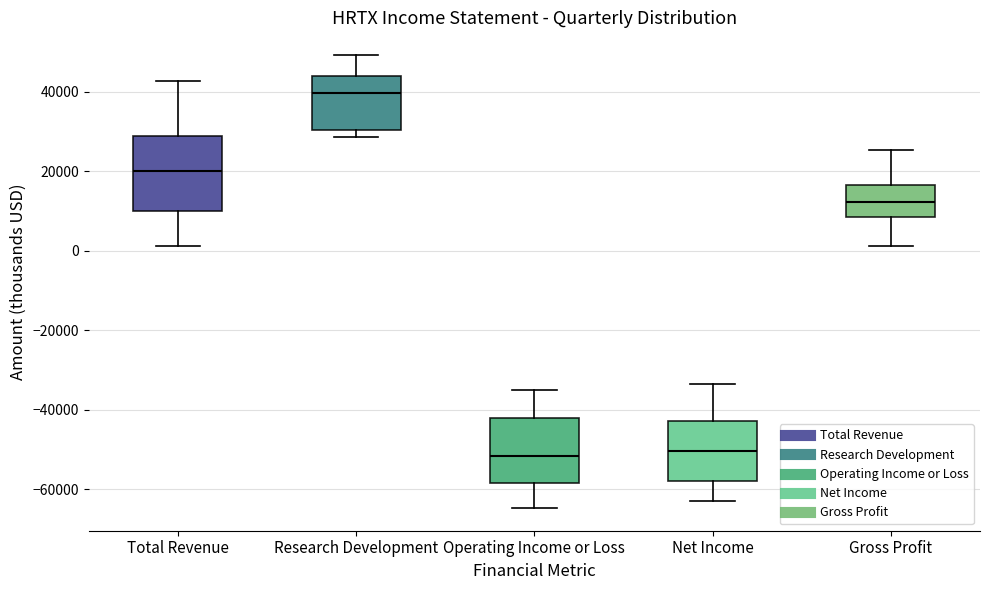

Where does the median line of the box for Gross Profit sit on the y-axis? The values are not printed on the chart, so give them approximately, as read against the axis.

12000